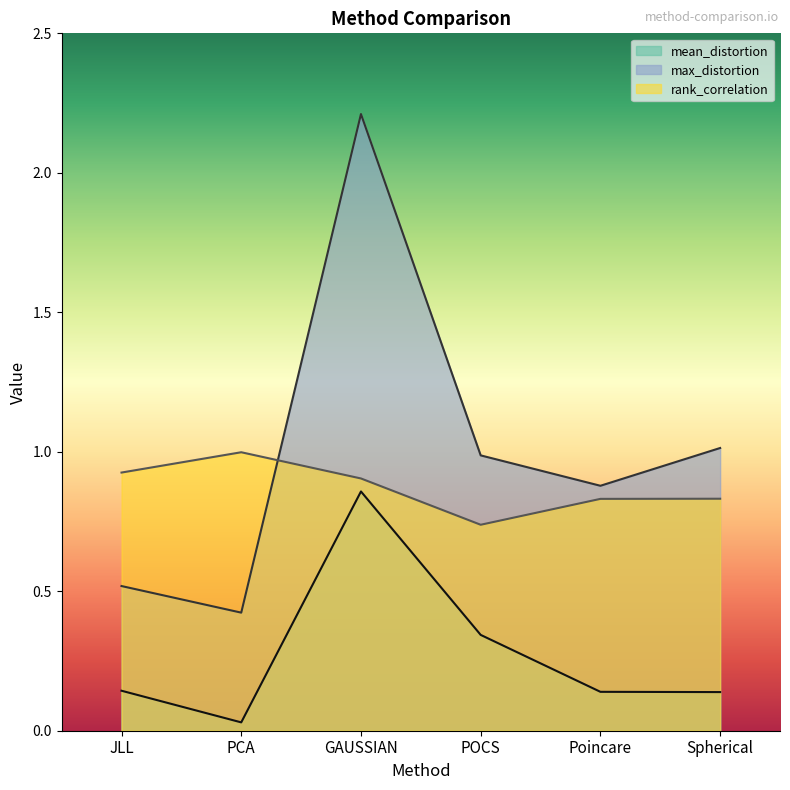

Is the value of rank_correlation at Poincare greater than the value of max_distortion at Spherical?

No